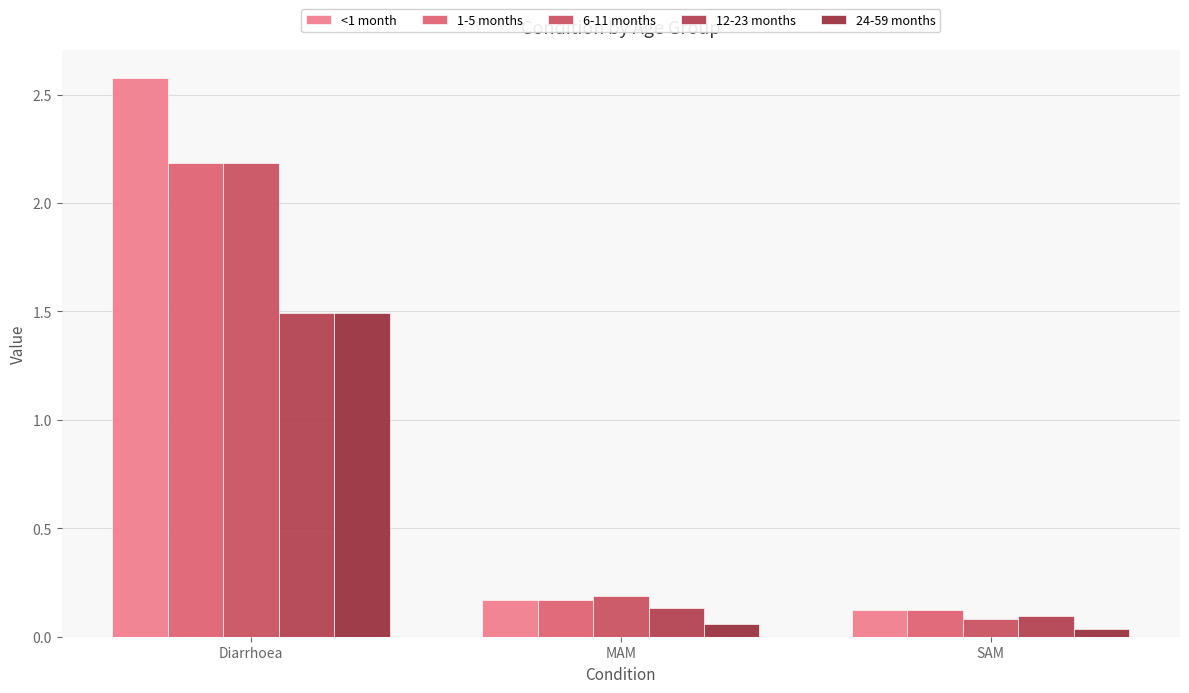

What is the lowest value of the <1 month series?

0.1